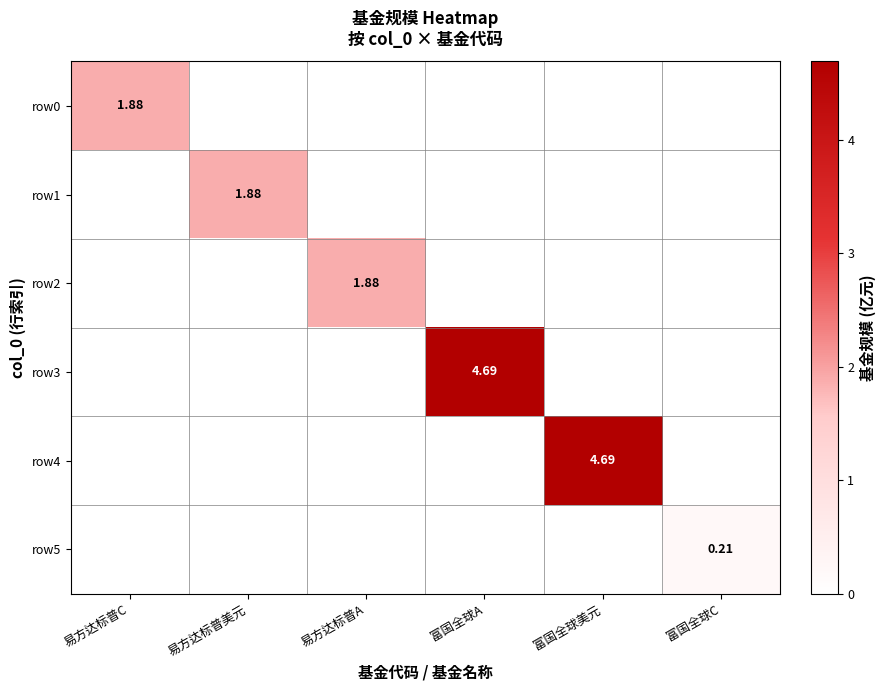

How many distinct data groups are displayed?

6